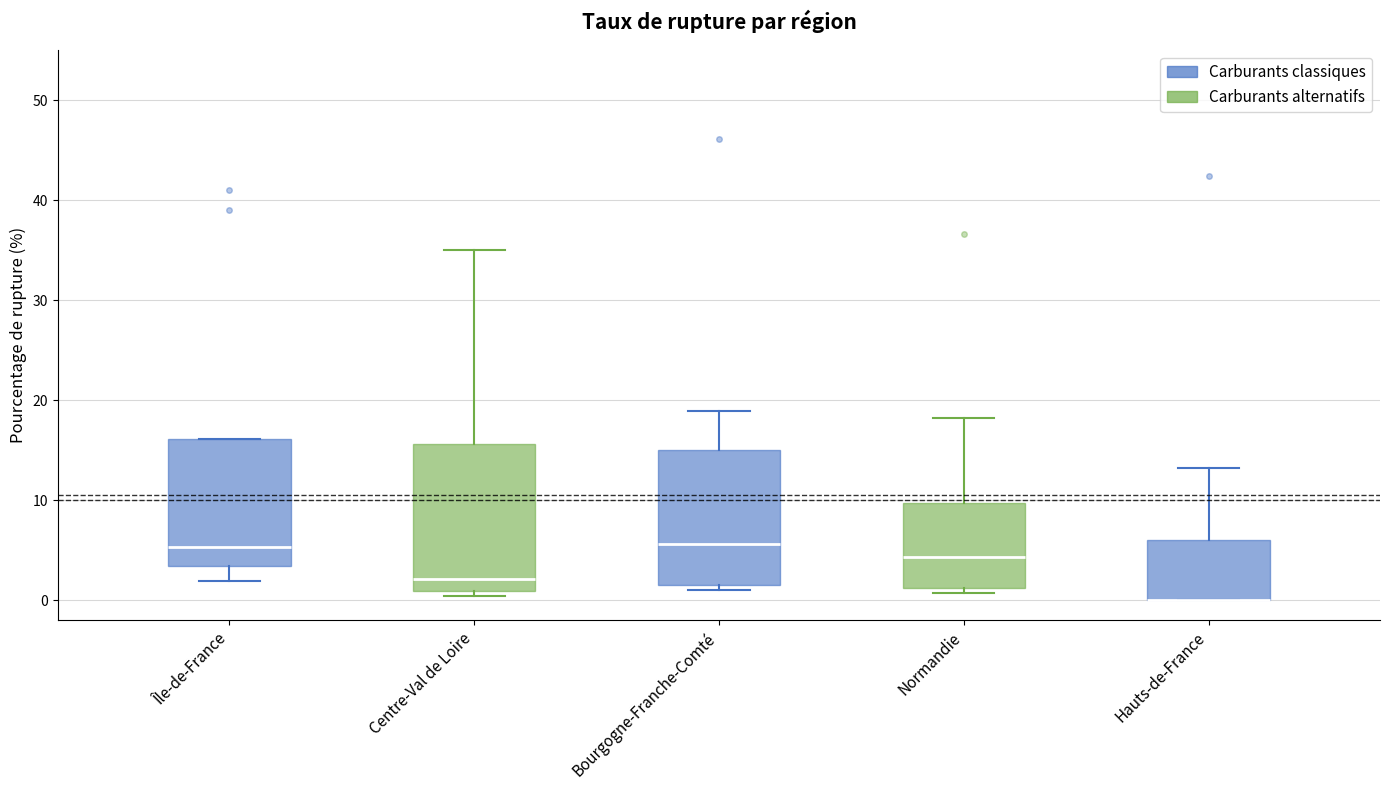

Where is the upper edge of the box for Normandie on the y-axis? The values are not printed on the chart, so give them approximately, as read against the axis.

10